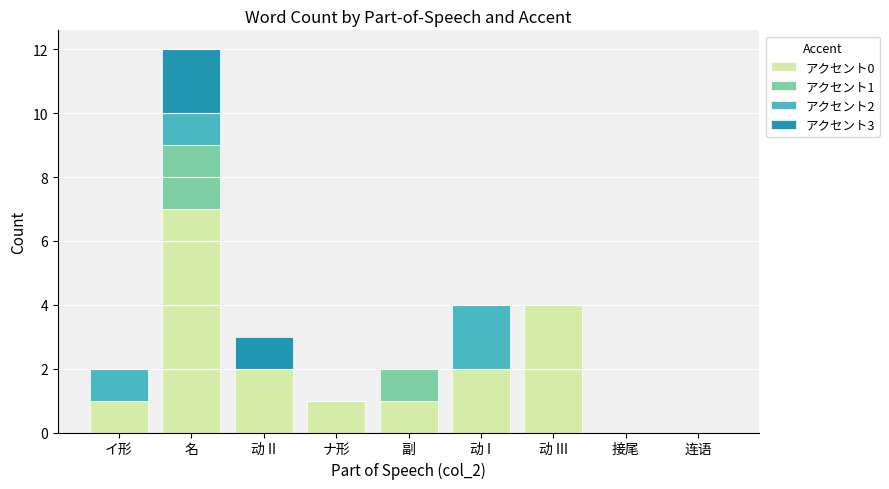

At which label does アクセント0 reach its peak?

名